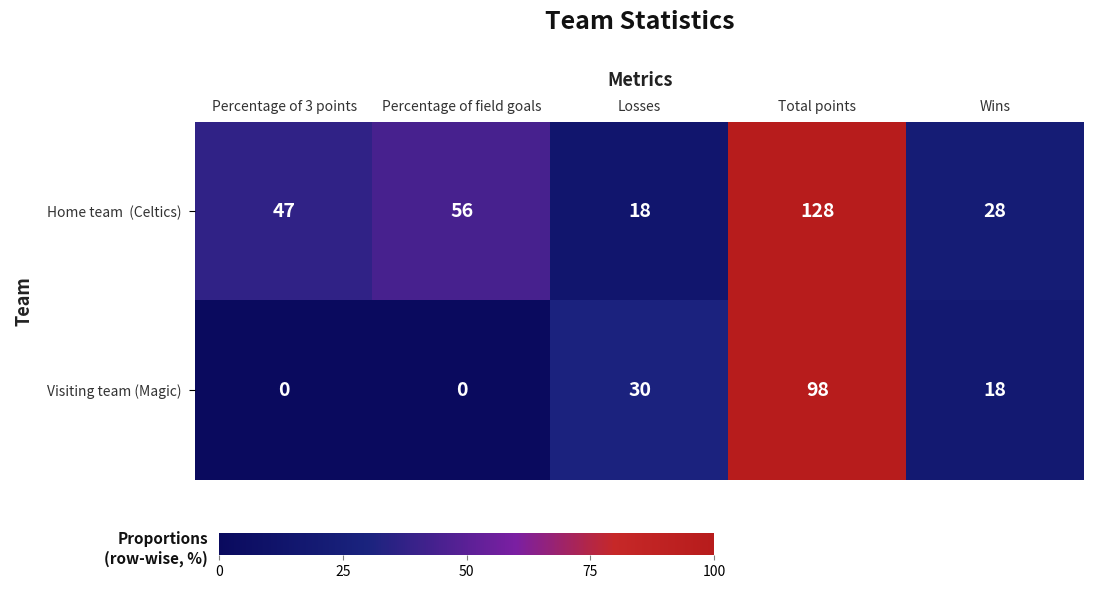

What is the maximum value shown in the chart?

128